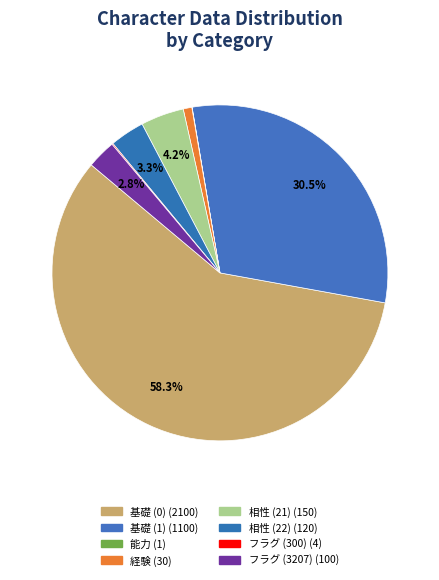

Between 相性 (22) and 基礎 (1), which is larger?

基礎 (1)